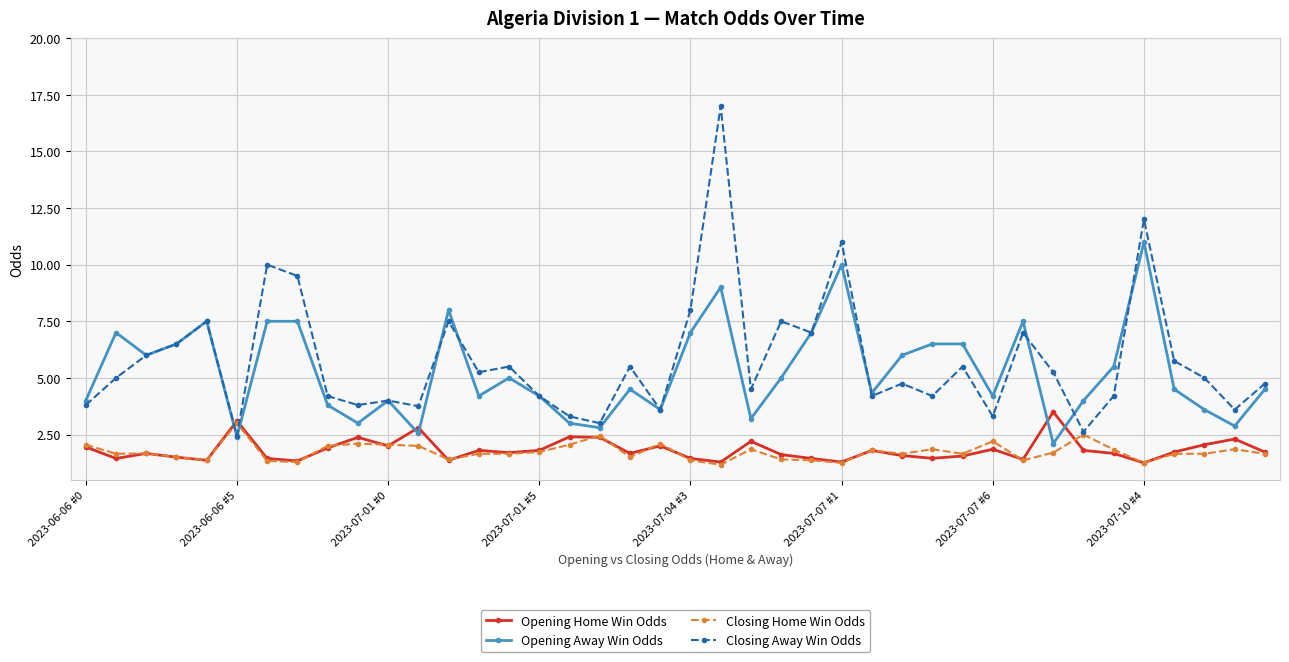

How many distinct data groups are displayed?

4